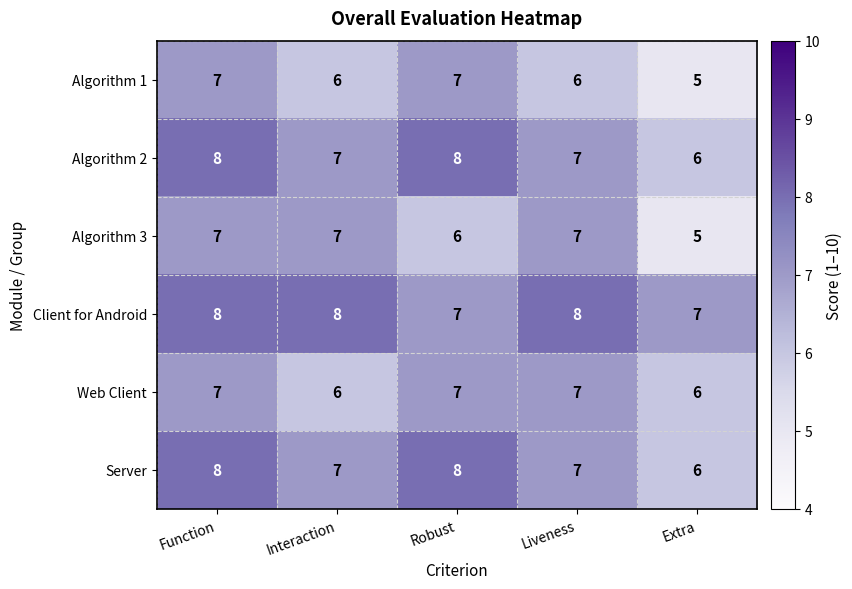

What is the minimum value for Server?

6